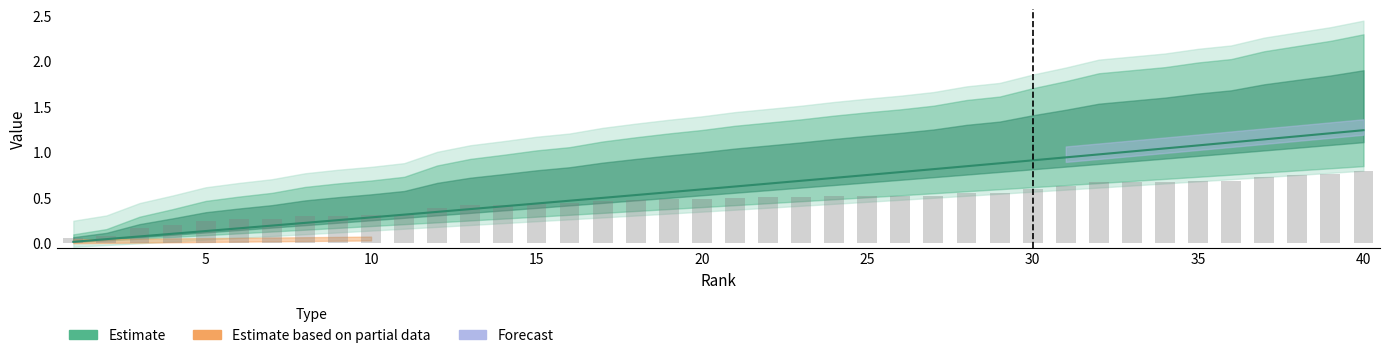

What is the value of the 14th bar from the left?

0.4